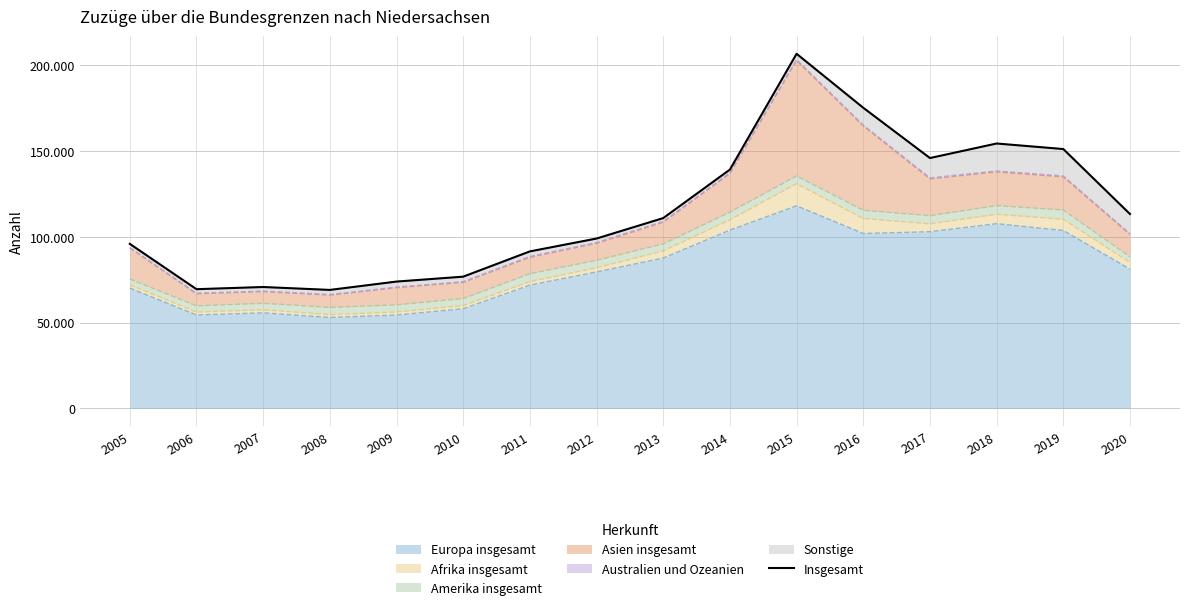

Reading right to left, extract all data points from this chart.

113276	151149	154372	145901	175201	206650	139181	110921	99001	91507	76783	73925	69064	70754	69486	95893